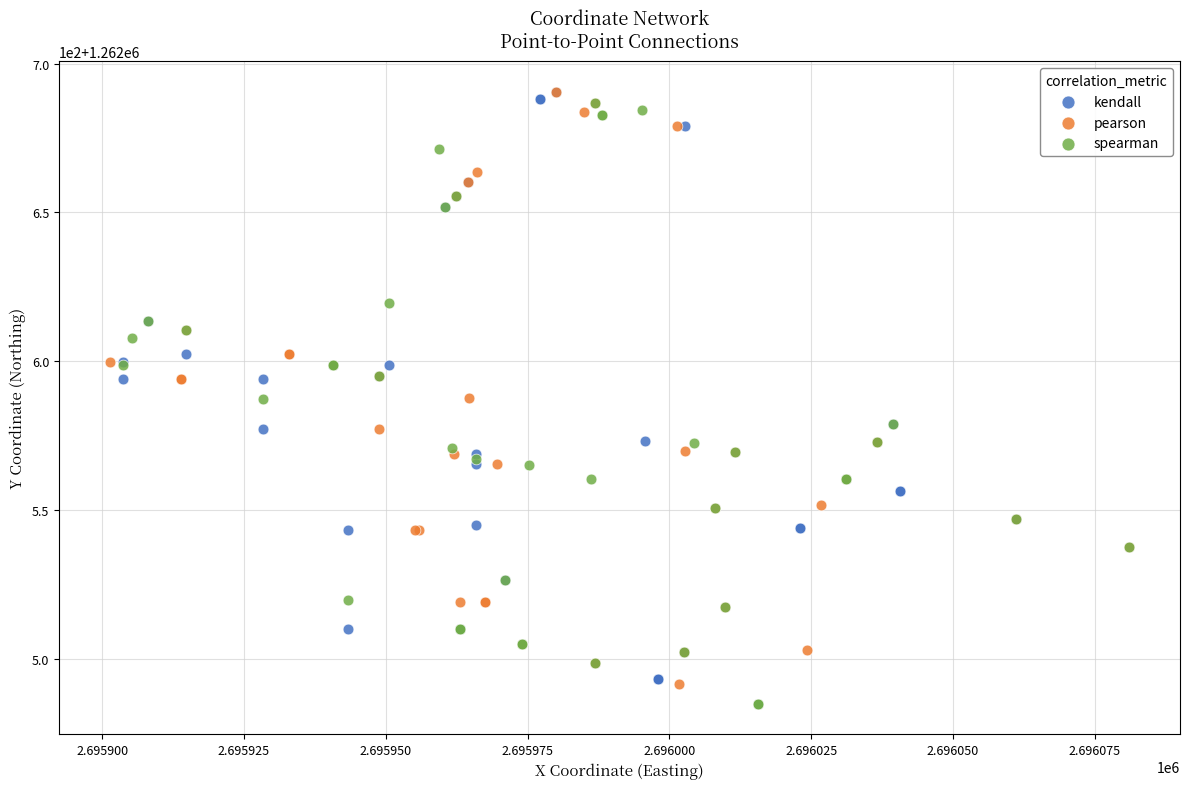

Which series has the largest Y range (max minus min)?

kendall